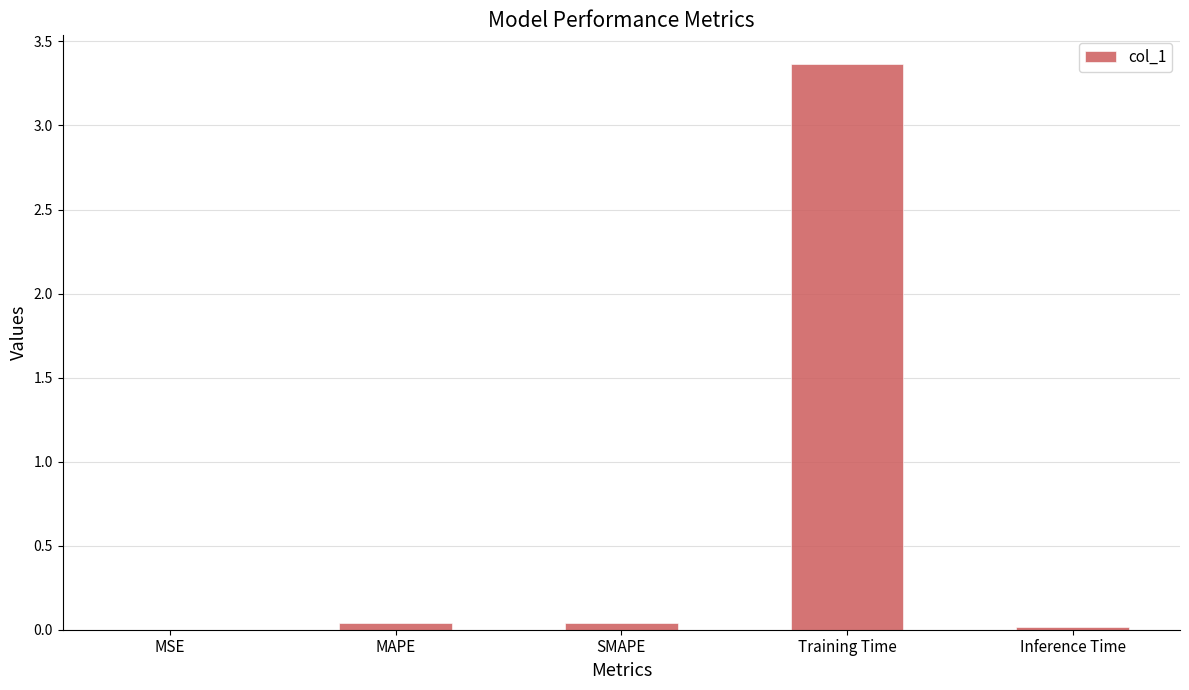

What is the greatest value displayed?

3.4